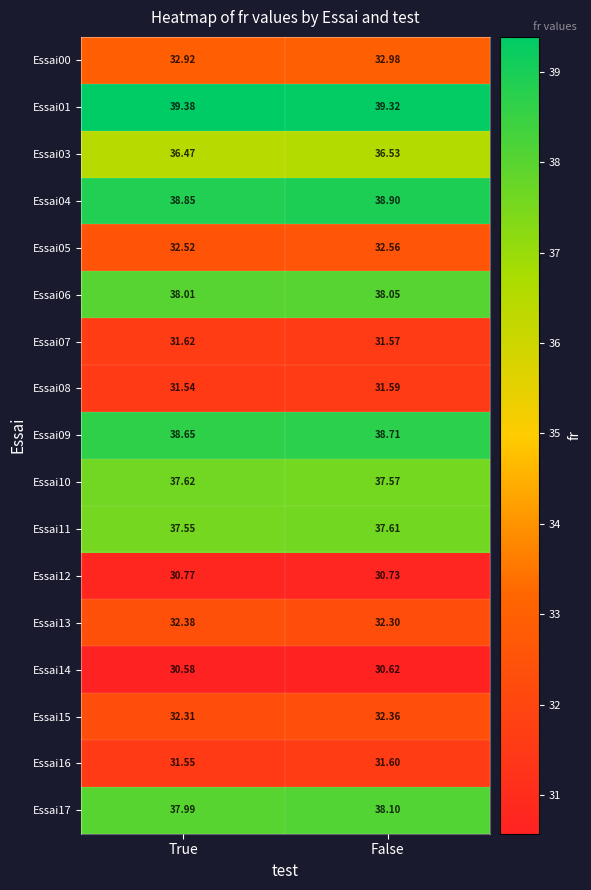

Which label corresponds to the largest value in the chart?

True